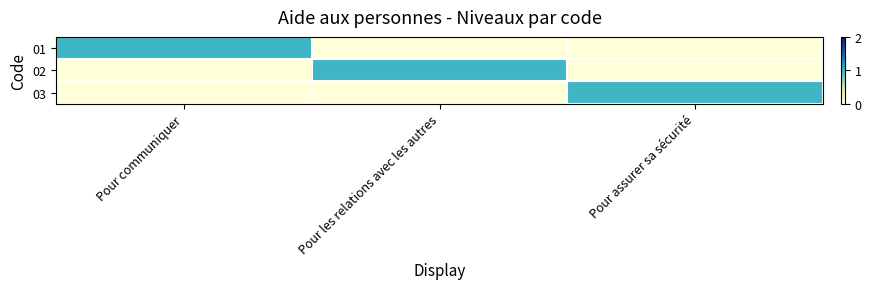

List the series in order of their peak value, highest first.

01, 02, 03